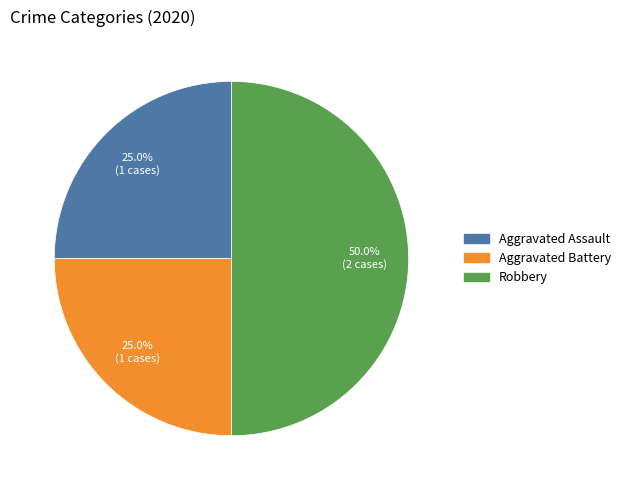

Do Robbery and Aggravated Assault together represent more than half of the pie?

Yes